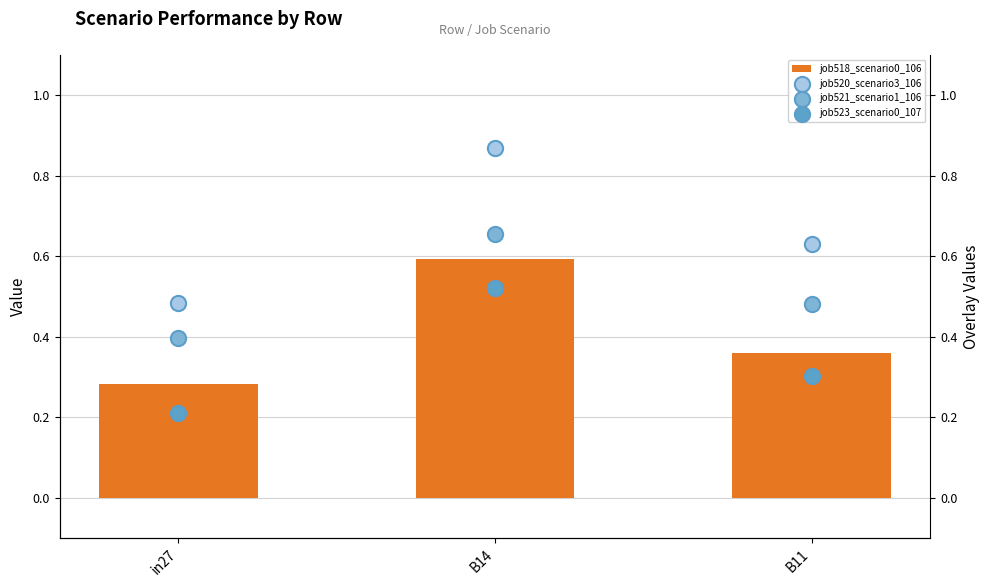

At which category is the sum across all series the highest?

B14